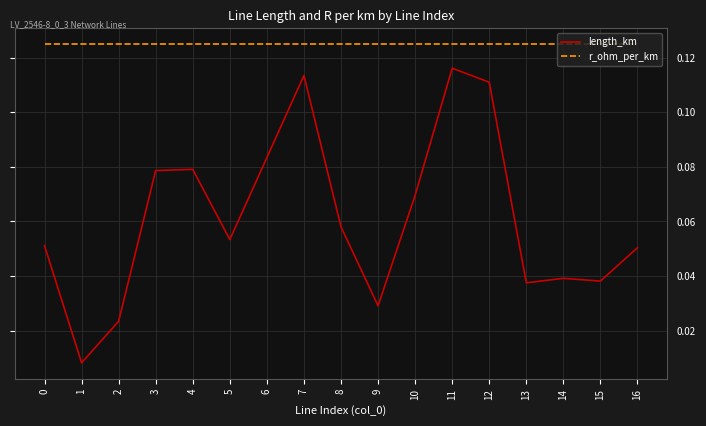

What is the total value across all series at 13?

0.2